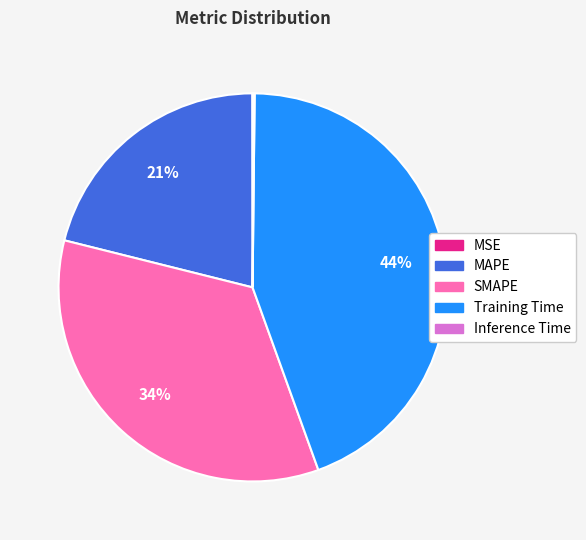

Which slice is the largest?

Training Time